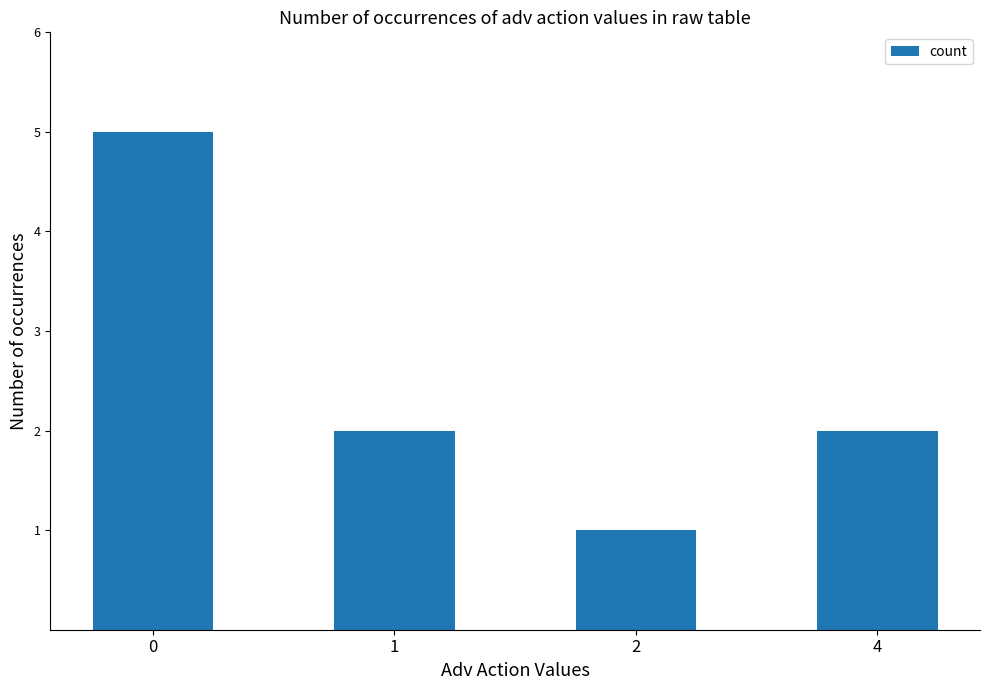

Which category has the lowest value across all series?

2